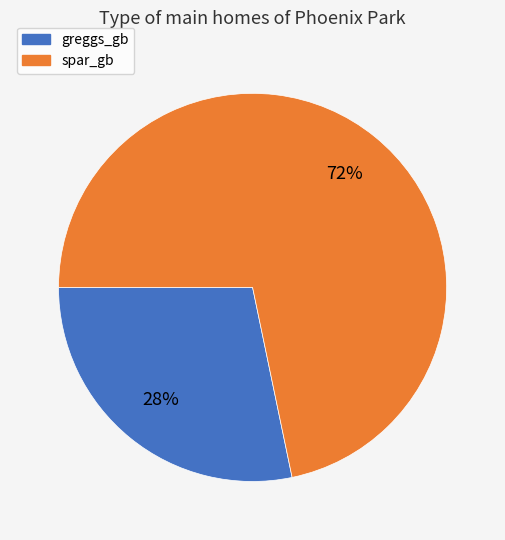

What is the smallest slice in the pie chart?

greggs_gb